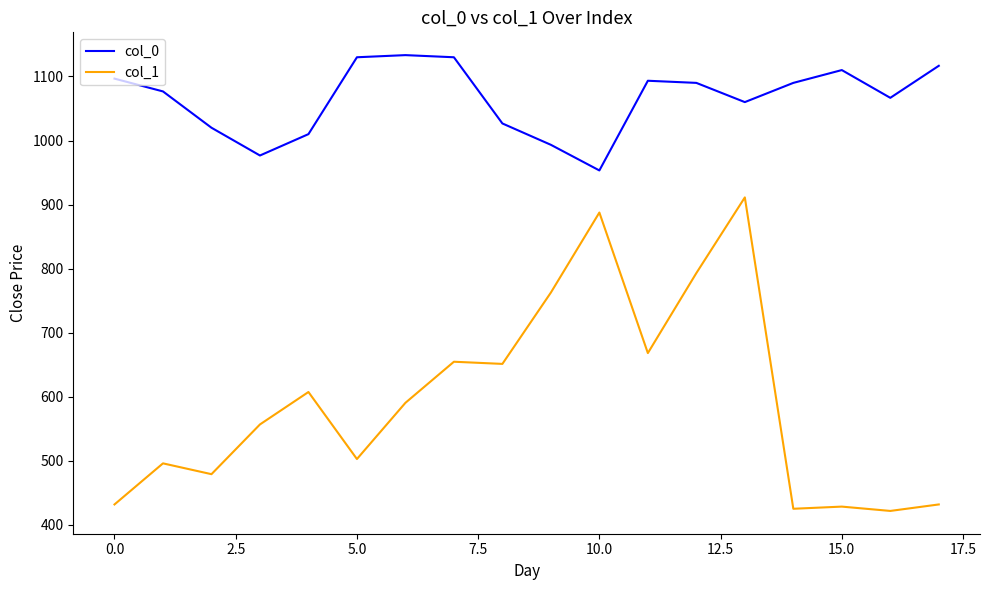

Rank the series by their average value, from lowest to highest.

col_1, col_0